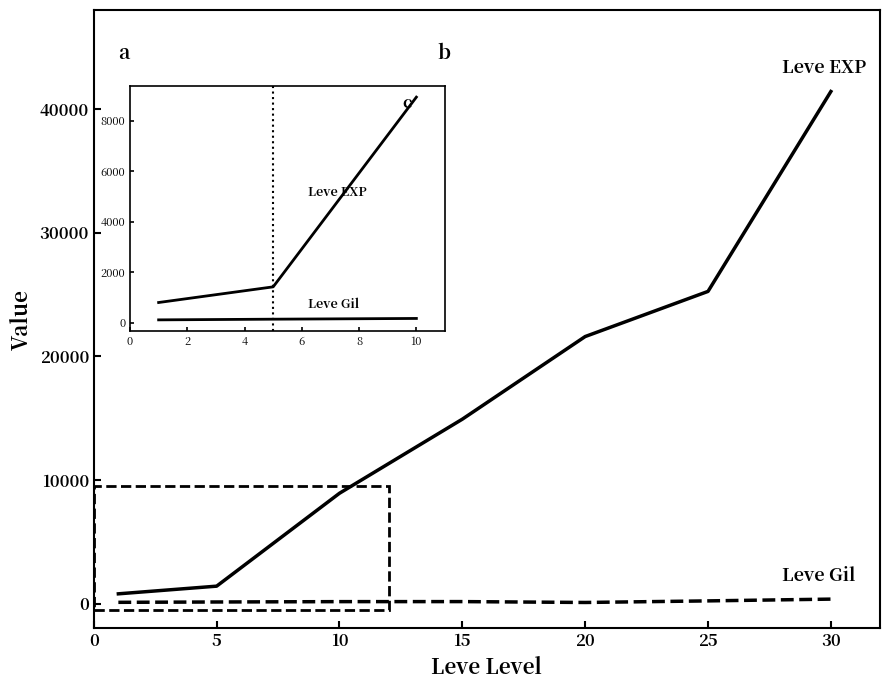

The value of Leve Gil at 1 is 34. True or false?

False